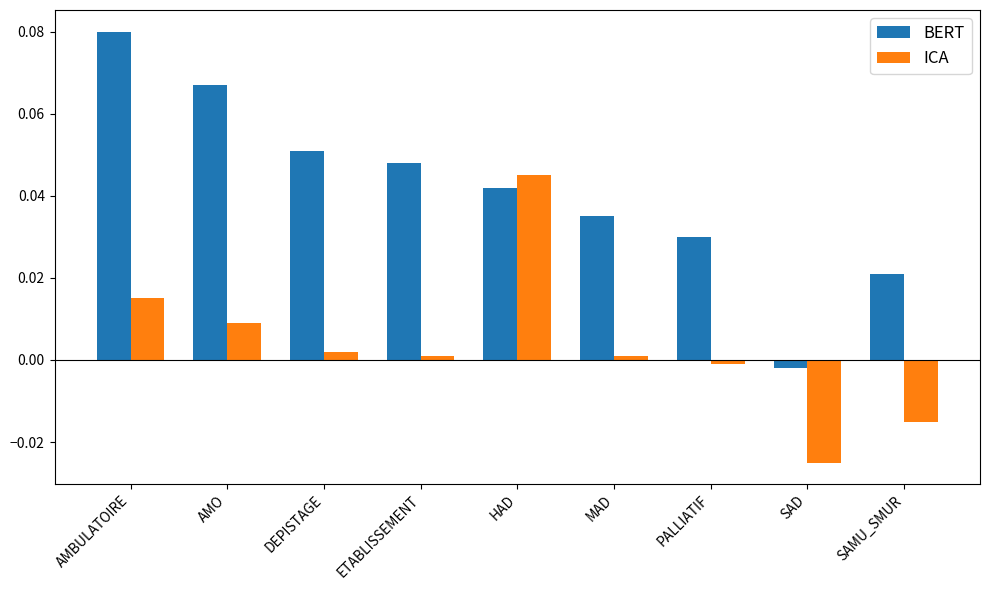

Is the value of ICA at AMO greater than the value of BERT at SAMU_SMUR?

No